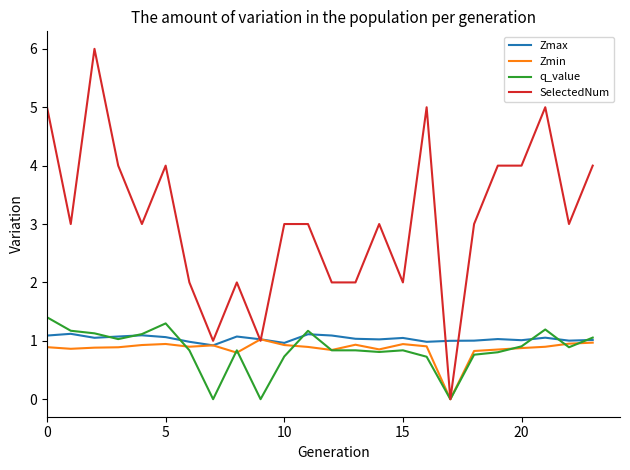

Which series has the largest range (max minus min)?

SelectedNum